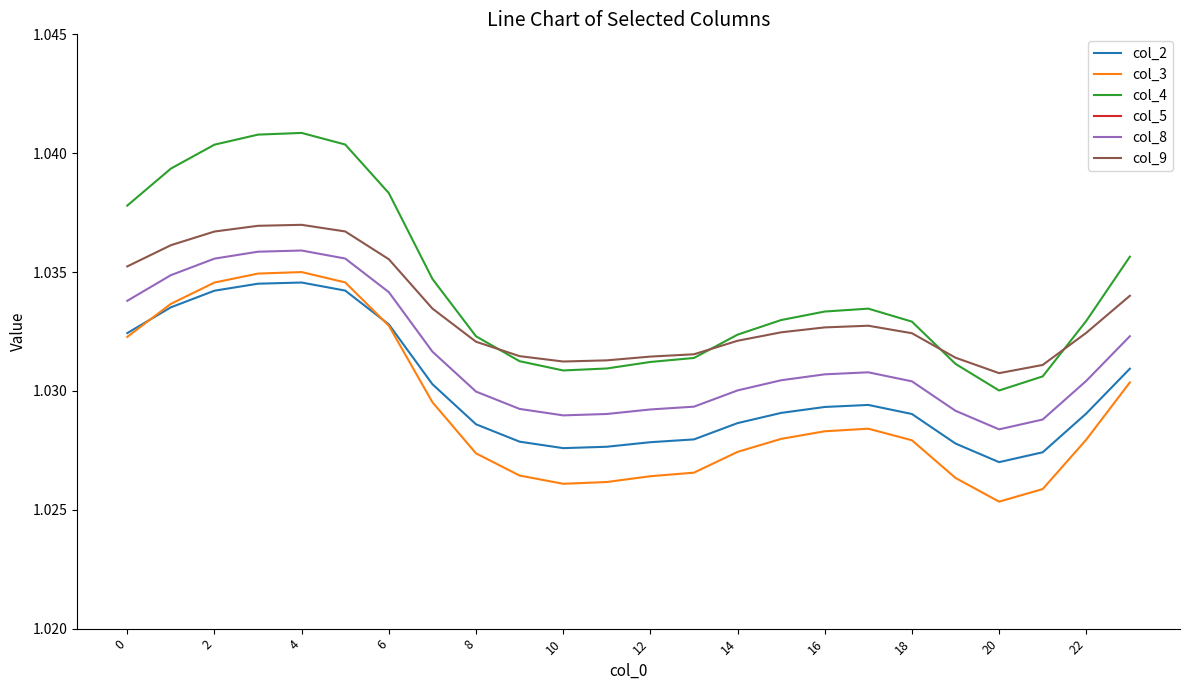

Is the value of col_8 at 8 greater than the value of col_4 at 2?

No